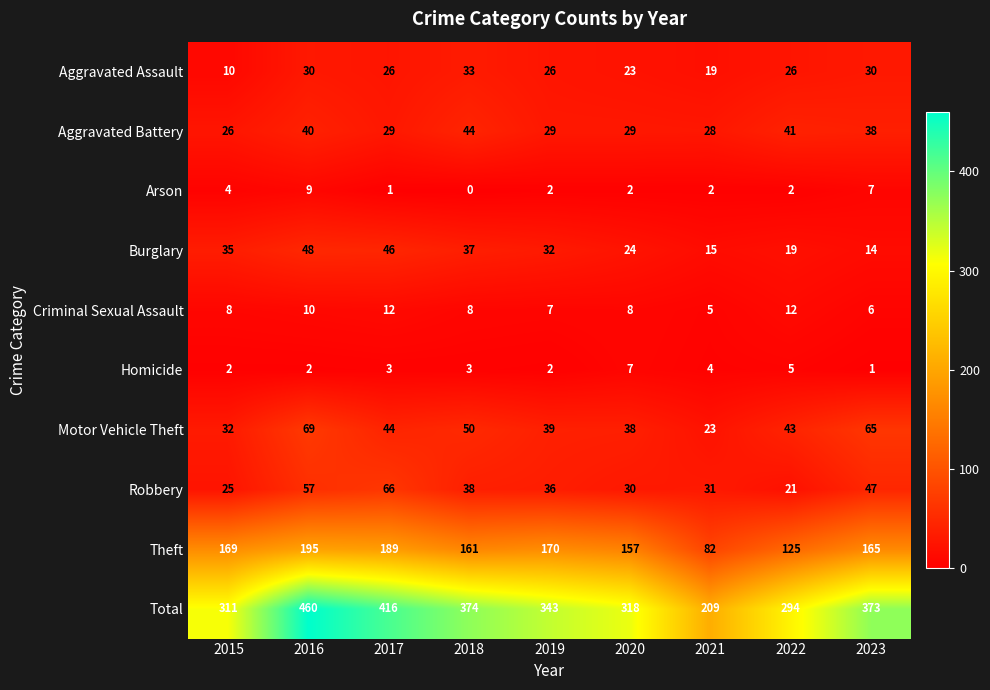

Count the number of data series in this chart.

10